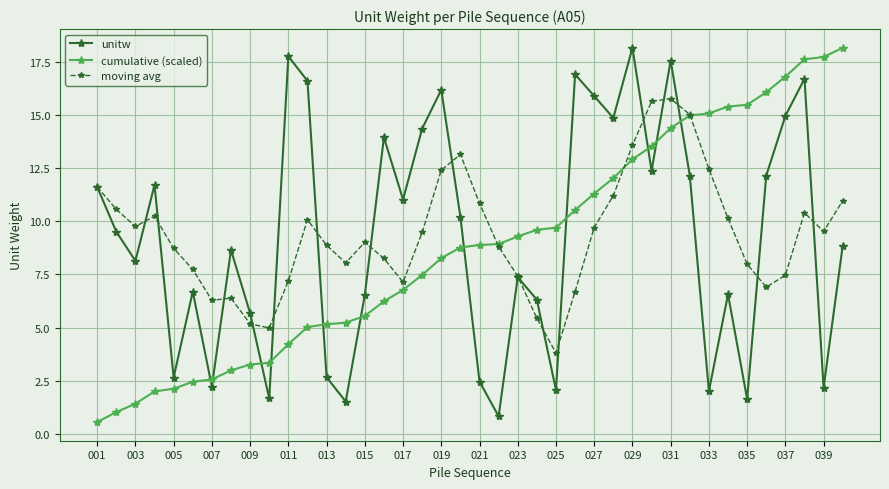

In unitw, how many points are higher than both neighbors (excluding endpoints)?

12